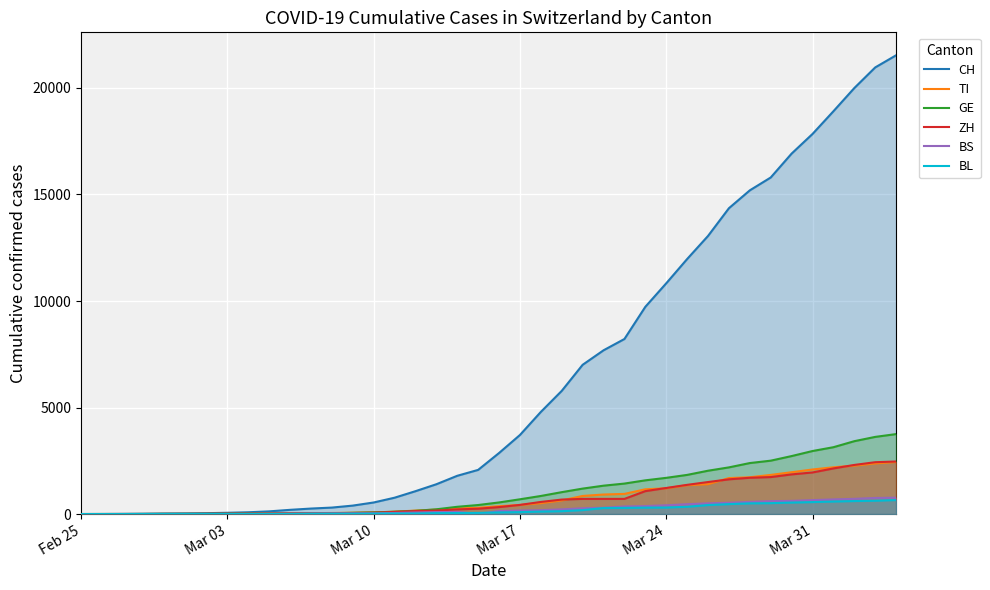

What is the highest value of the ZH series?

2466